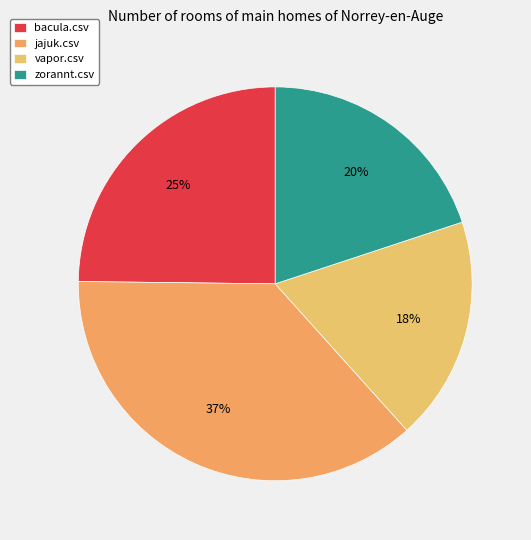

To the nearest percent, what portion does jajuk.csv represent?

37%